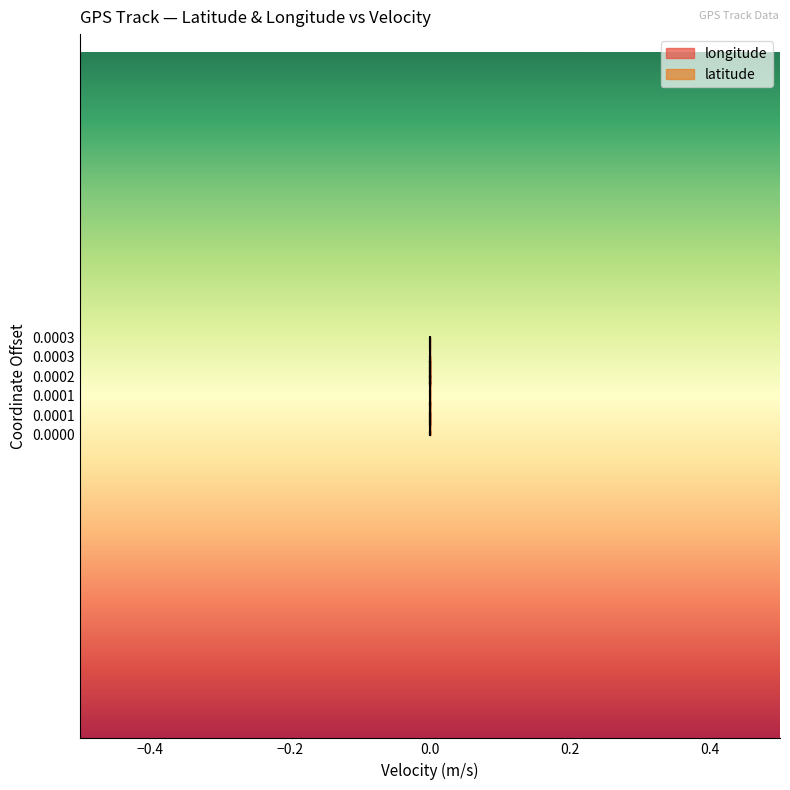

The longitude series shows 0.0 at 0.0. True or false?

False